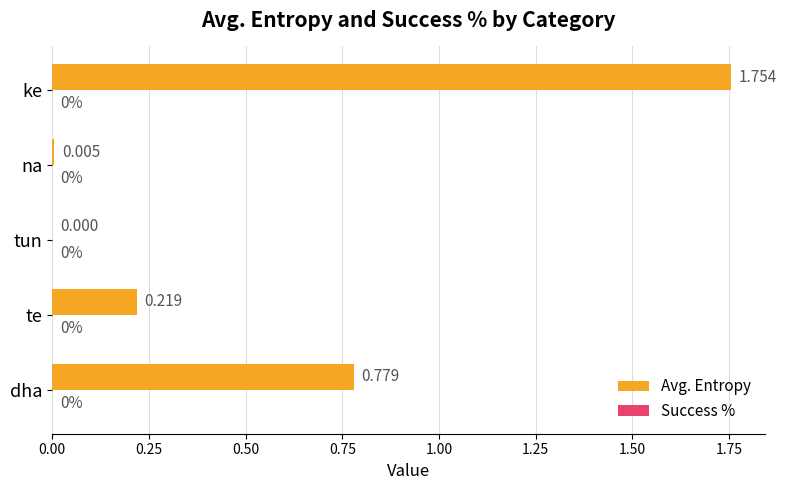

Which has a higher value, dha or te?

dha